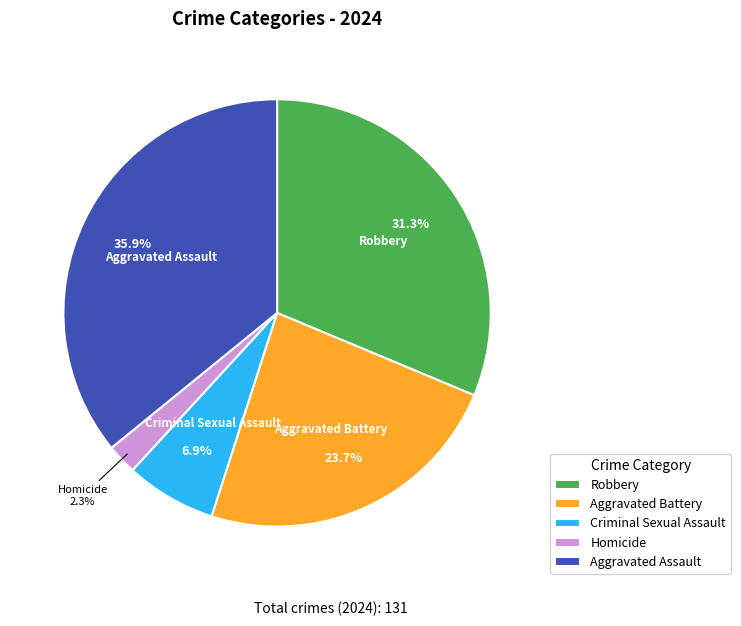

Rank the categories by value from highest to lowest.

Aggravated Assault, Robbery, Aggravated Battery, Criminal Sexual Assault, Homicide